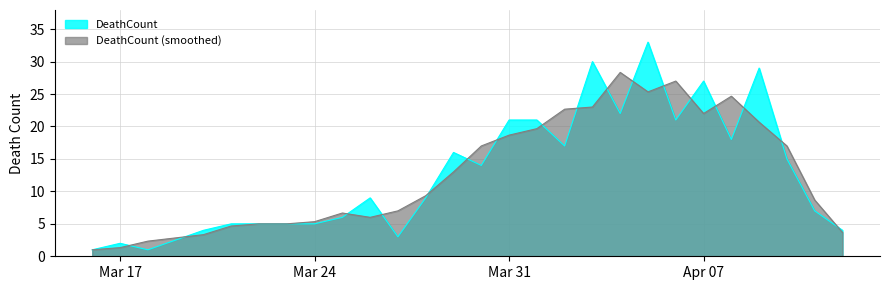

The value at 2020-04-01 is 12. True or false?

False